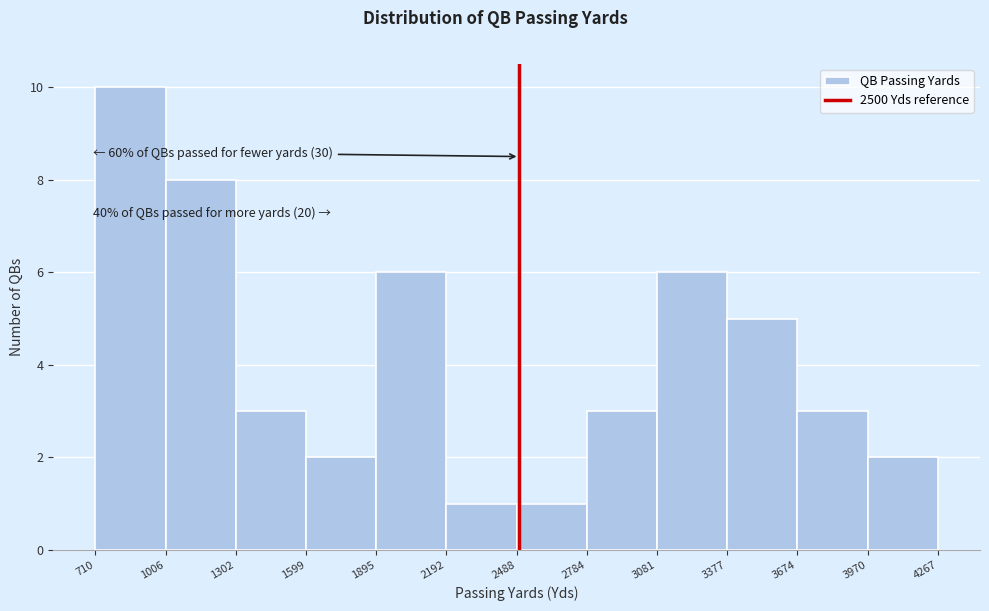

Over which range of the x-axis is the bar tallest?

710 to 1006